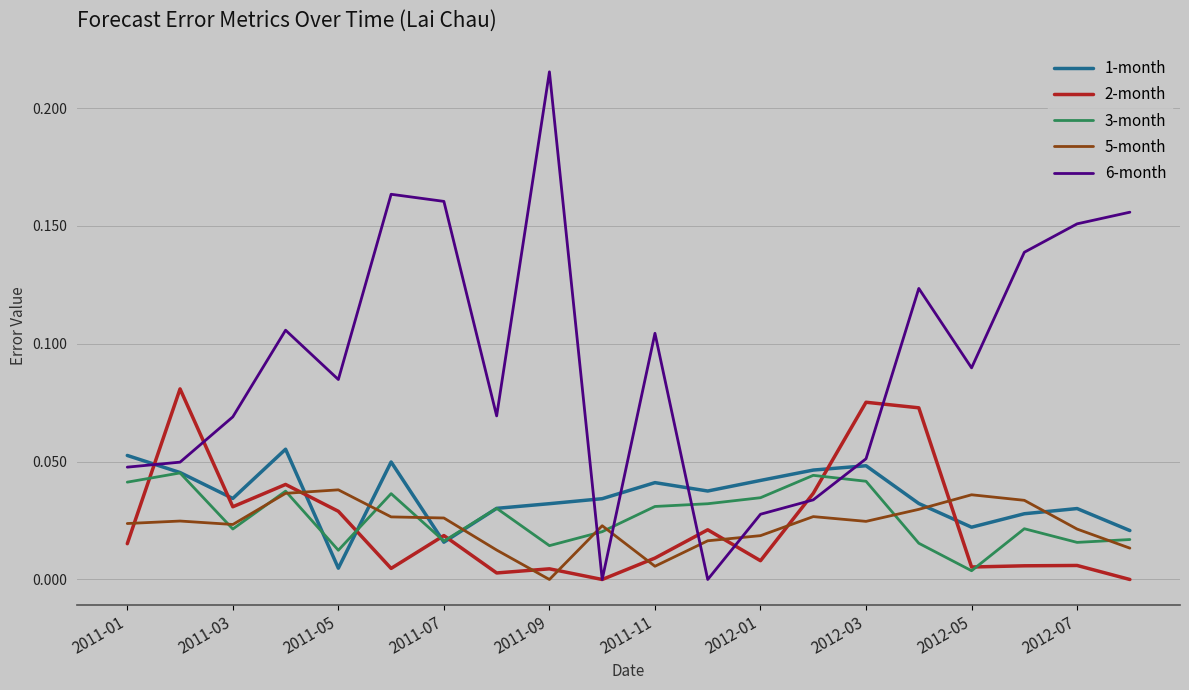

How many intersections are there between 2-month and 5-month?

8